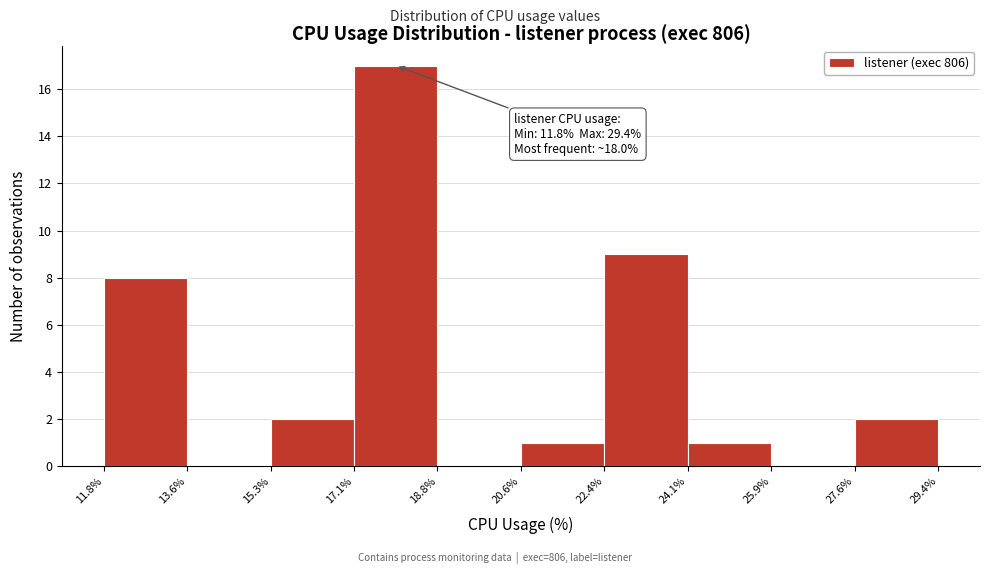

Which range on the x-axis has the tallest bar?

17.1% to 18.8%